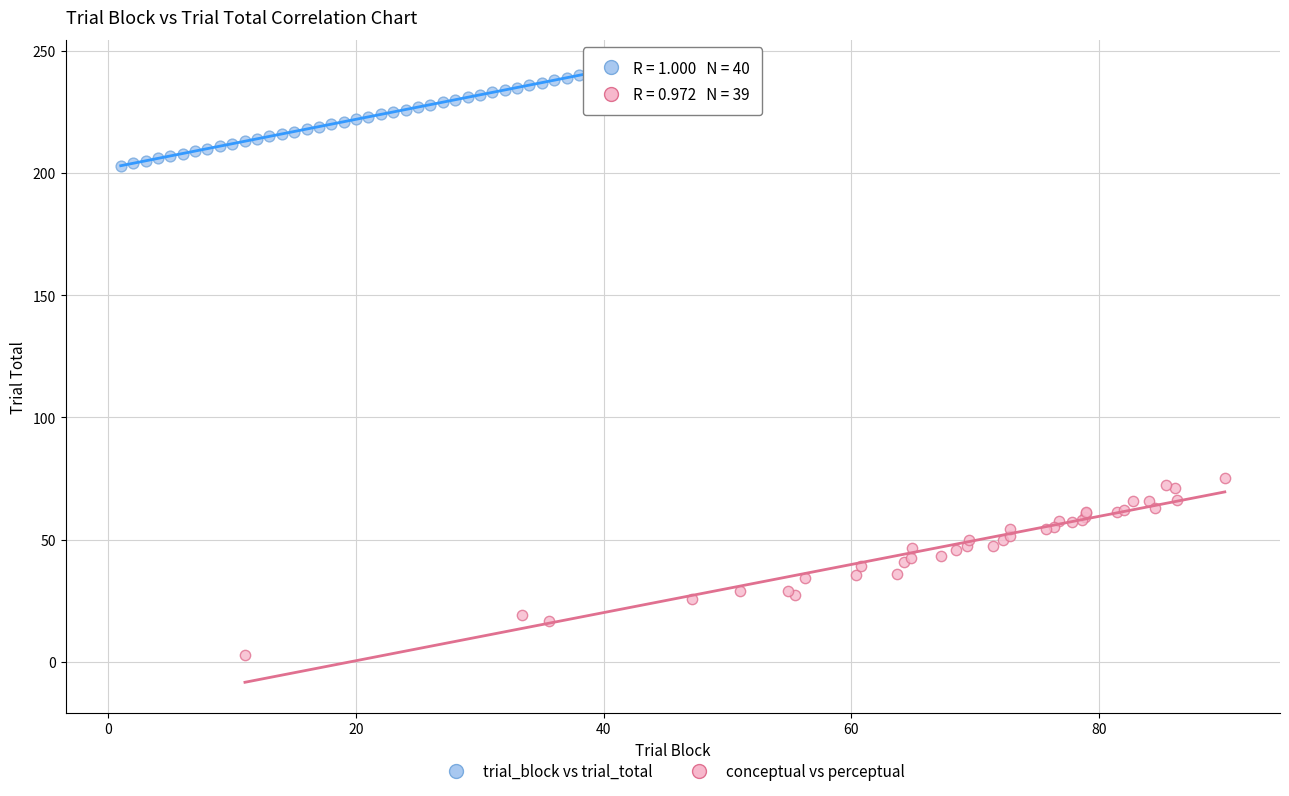

Which series has the largest Y range (max minus min)?

conceptual vs perceptual